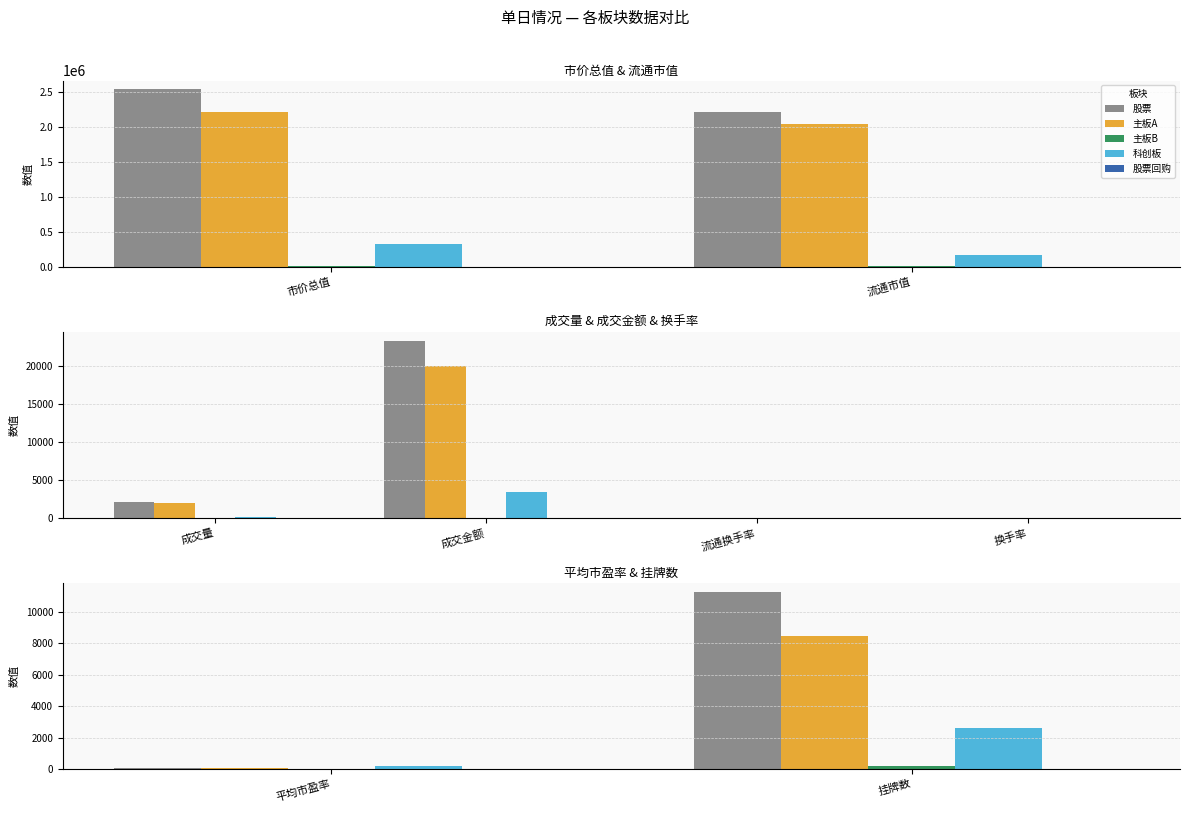

How many groups of bars are there?

2